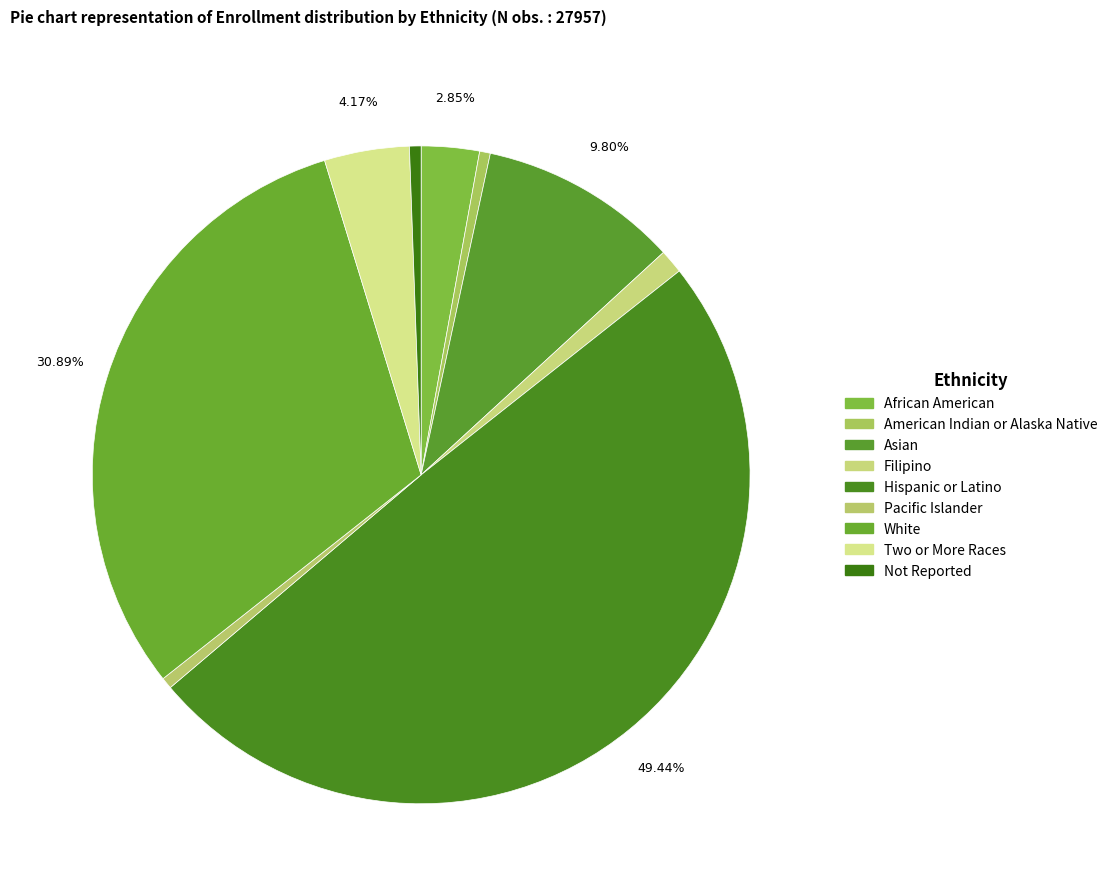

Count the number of slices in the pie.

9